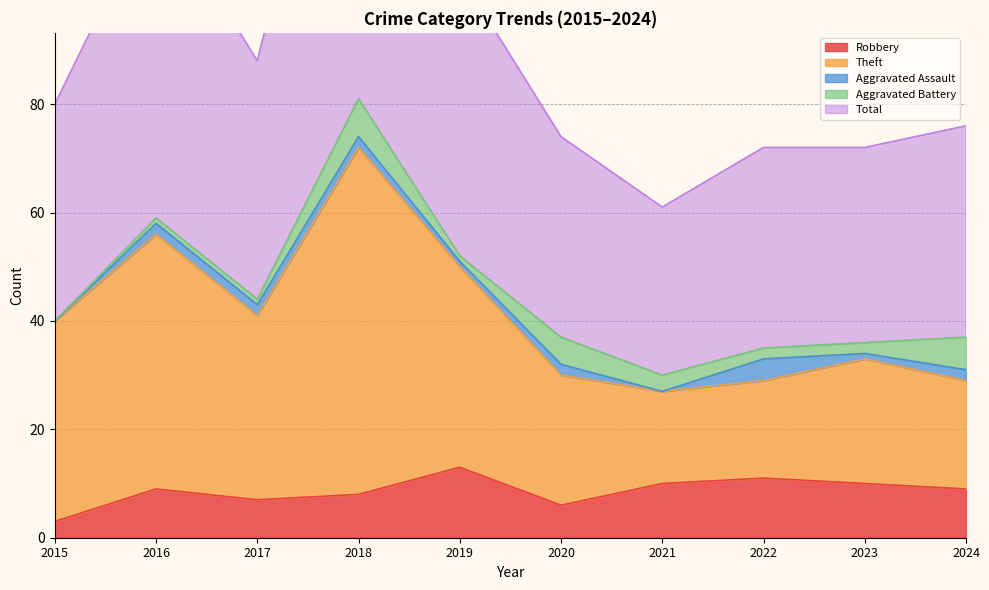

Is it true that Robbery equals 10 at 2021?

True